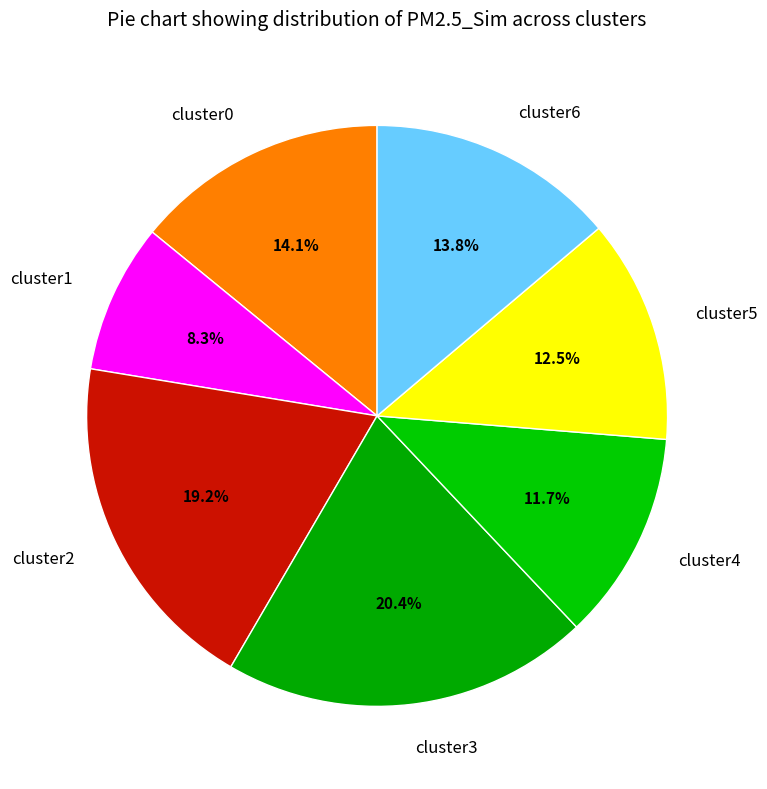

Combined, do cluster4 and cluster6 account for over 50%?

No